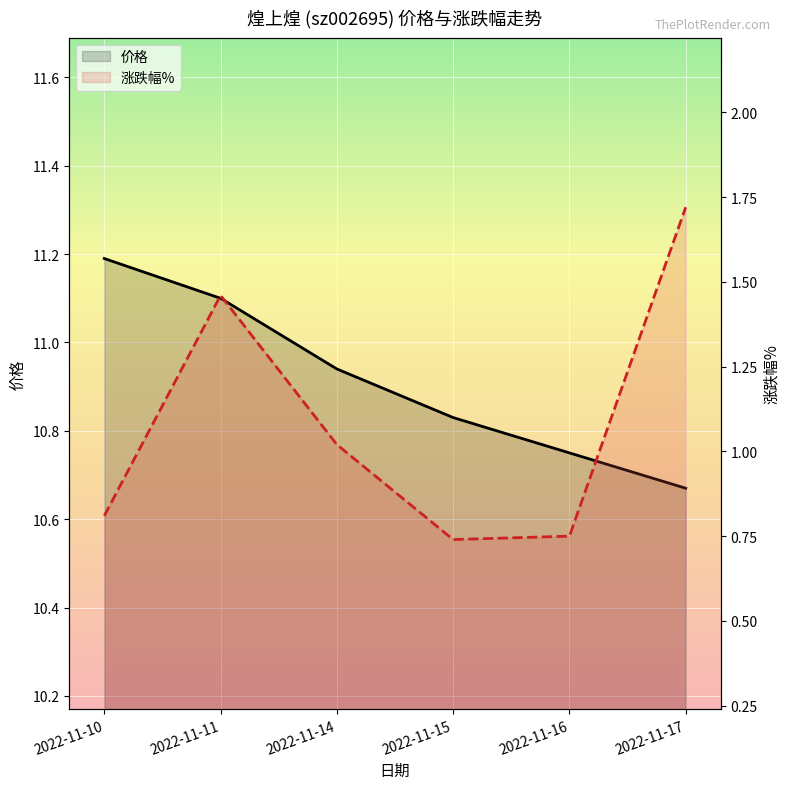

What is the total value across all series at 2022-11-16?

11.5